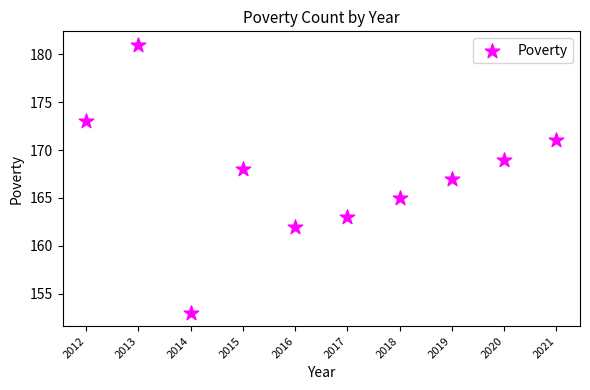

What is the range of Y values (max minus min)?

28